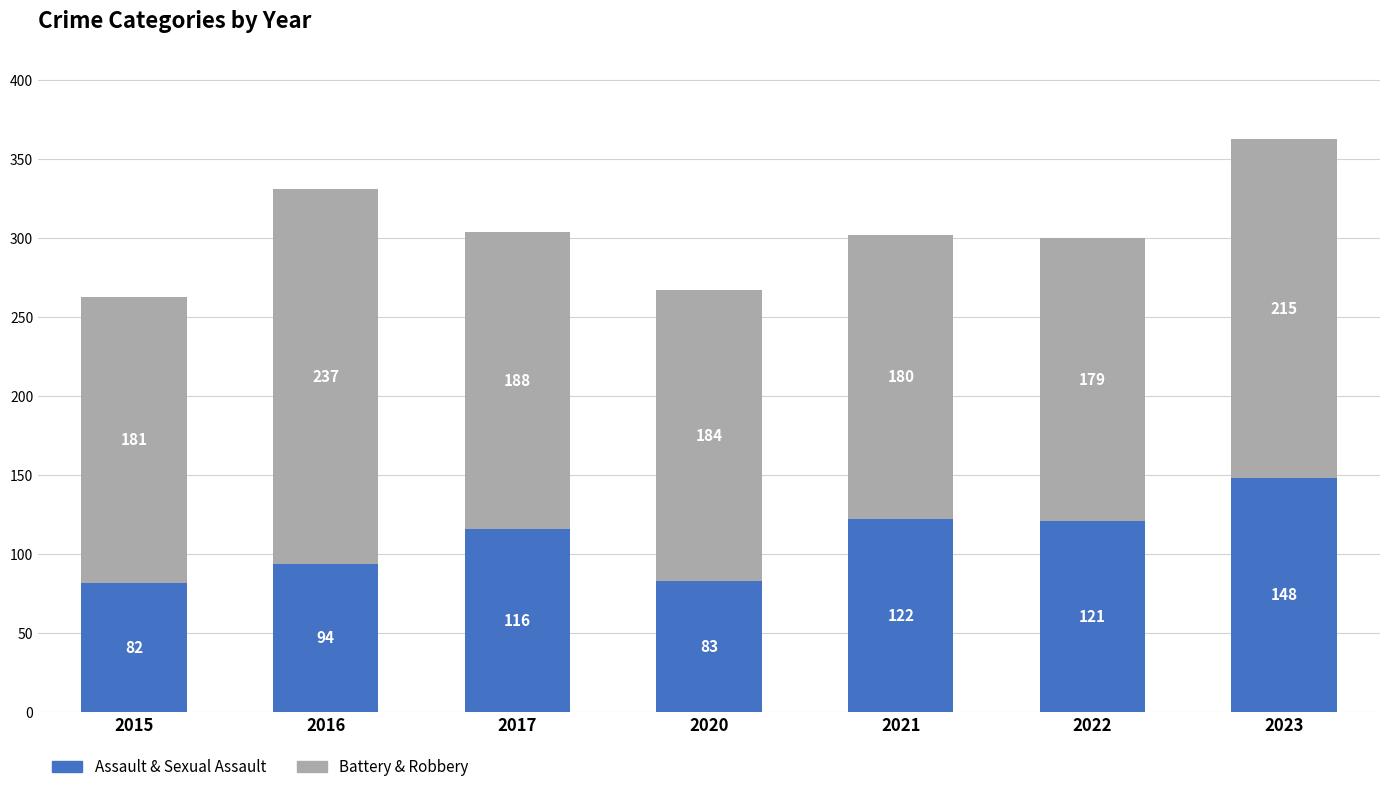

What is the difference between the second highest and second lowest values in the Assault & Sexual Assault series?

39